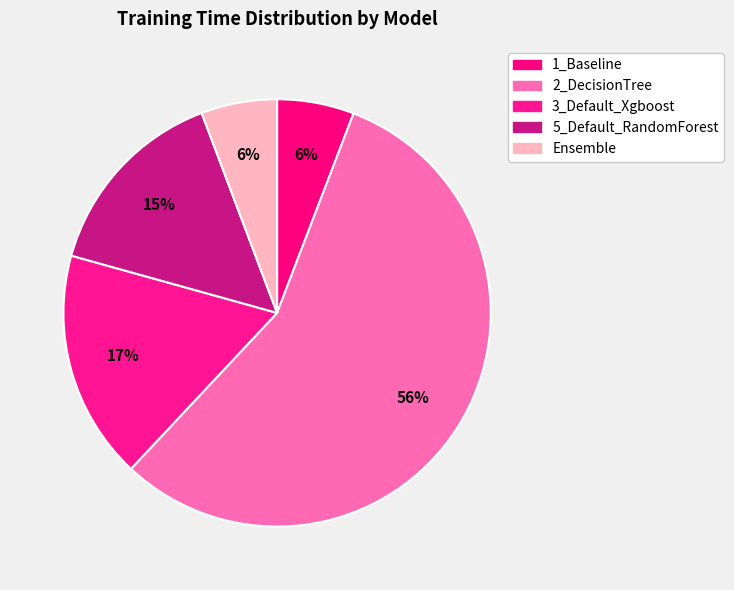

What percentage is the 5_Default_RandomForest slice, to the nearest percent?

15%